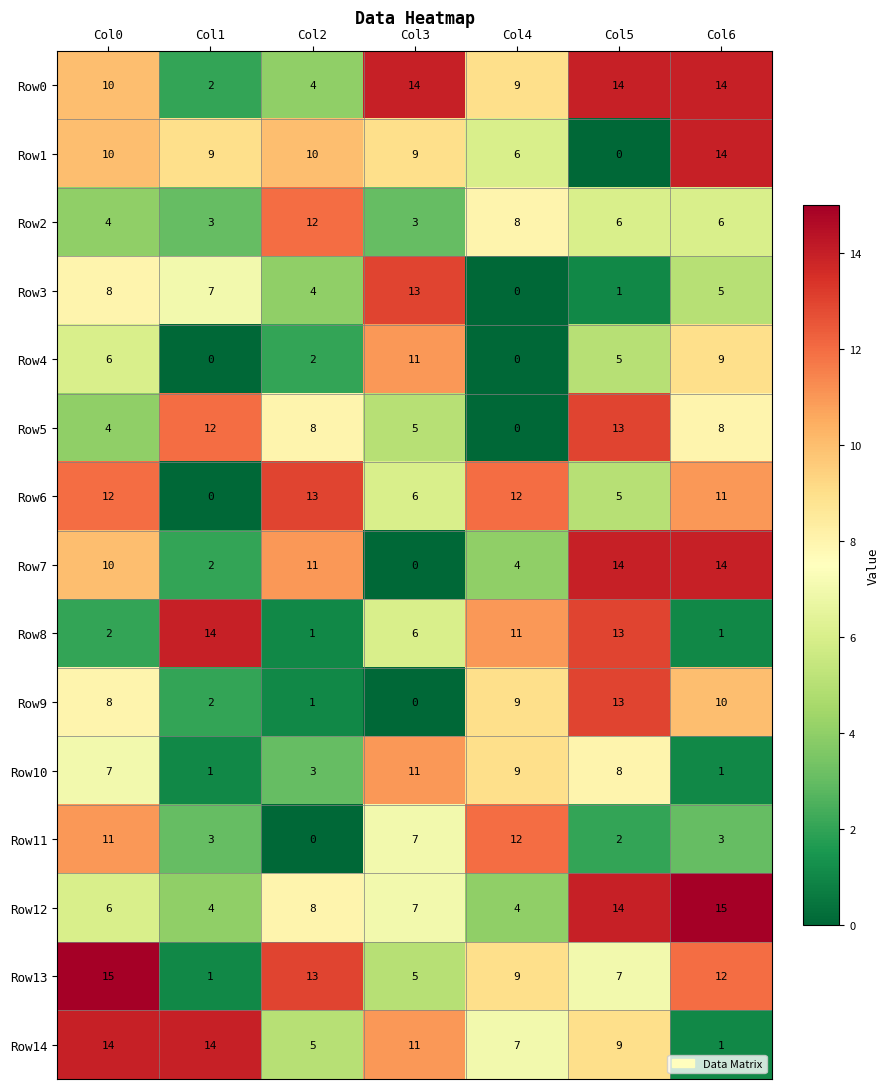

Where does the Row6 series first go above 11?

Col0